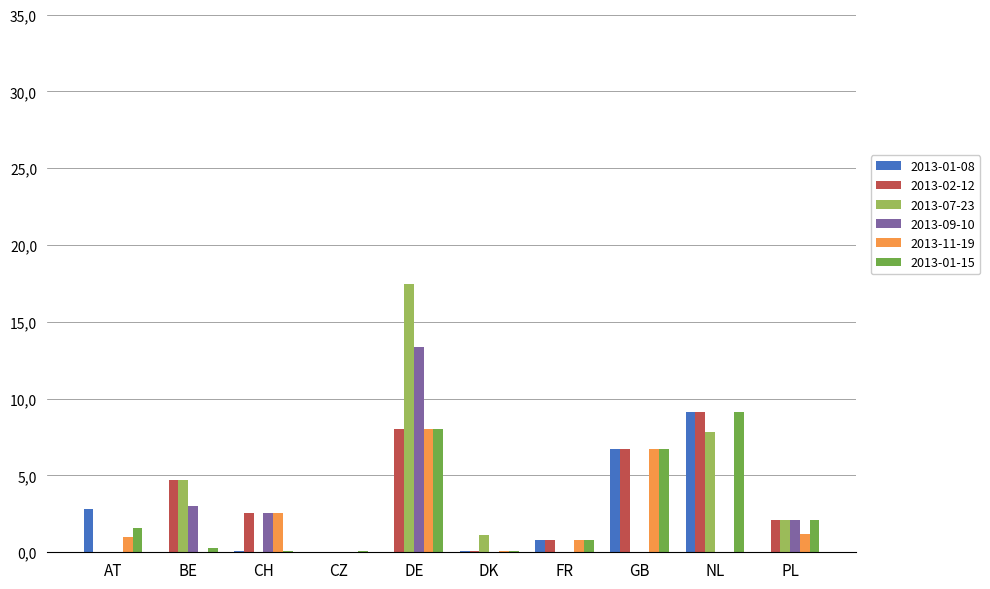

What are all the series names shown in the legend?

2013-01-08, 2013-02-12, 2013-07-23, 2013-09-10, 2013-11-19, 2013-01-15